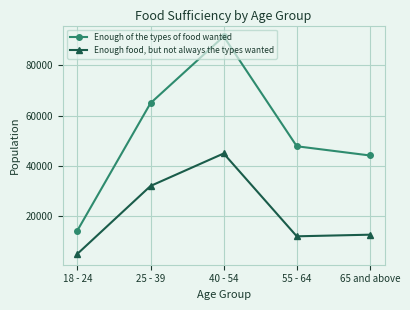

What is the total value across all series at 18 - 24?

19599